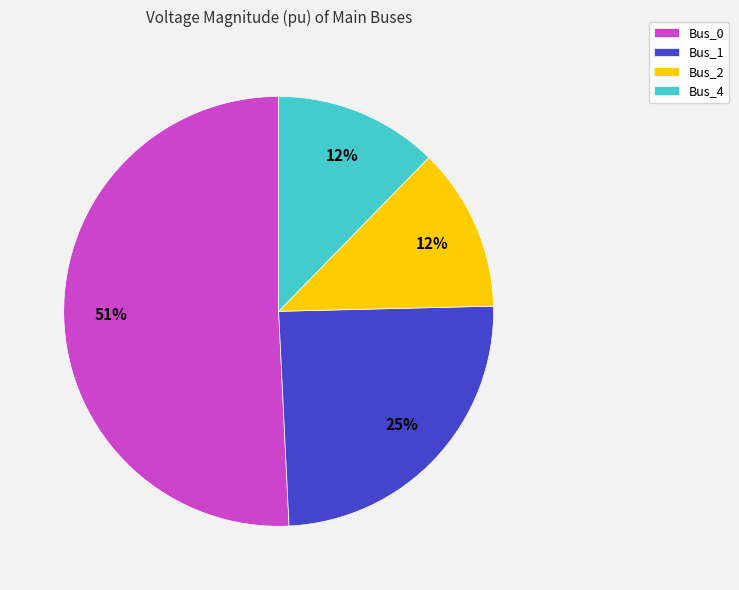

The Bus_1 slice represents 25% of the pie. True or false?

True